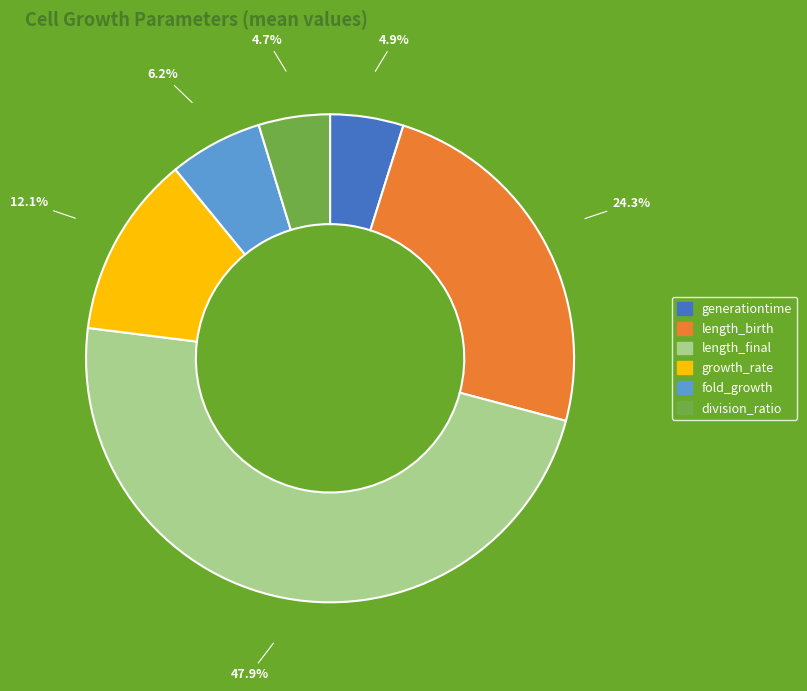

How many segments does this pie chart have?

6